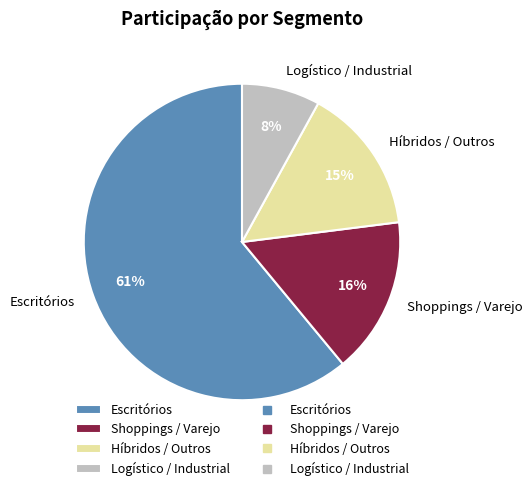

To the nearest percent, what is the difference between the Shoppings / Varejo and Escritórios slice percentages?

45%